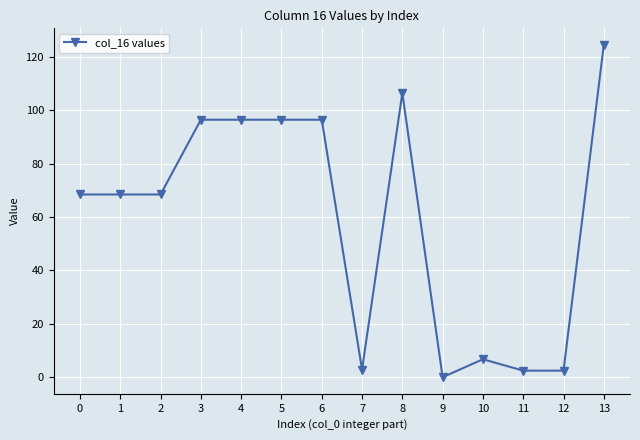

Which label corresponds to the smallest value in the chart?

9